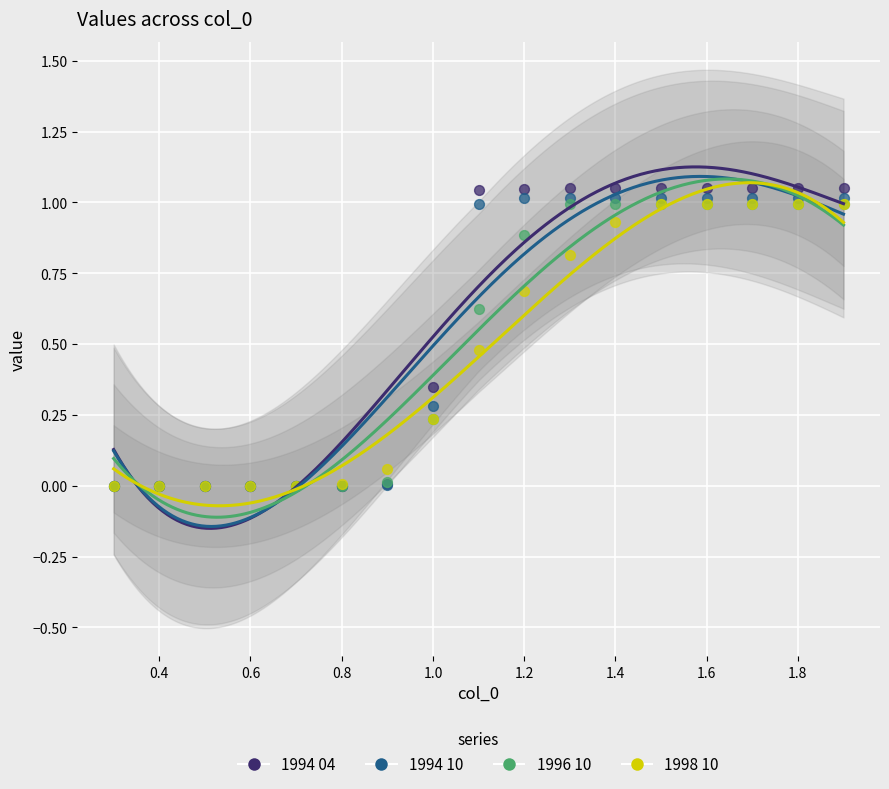

Which series has the largest Y range (max minus min)?

1994 04